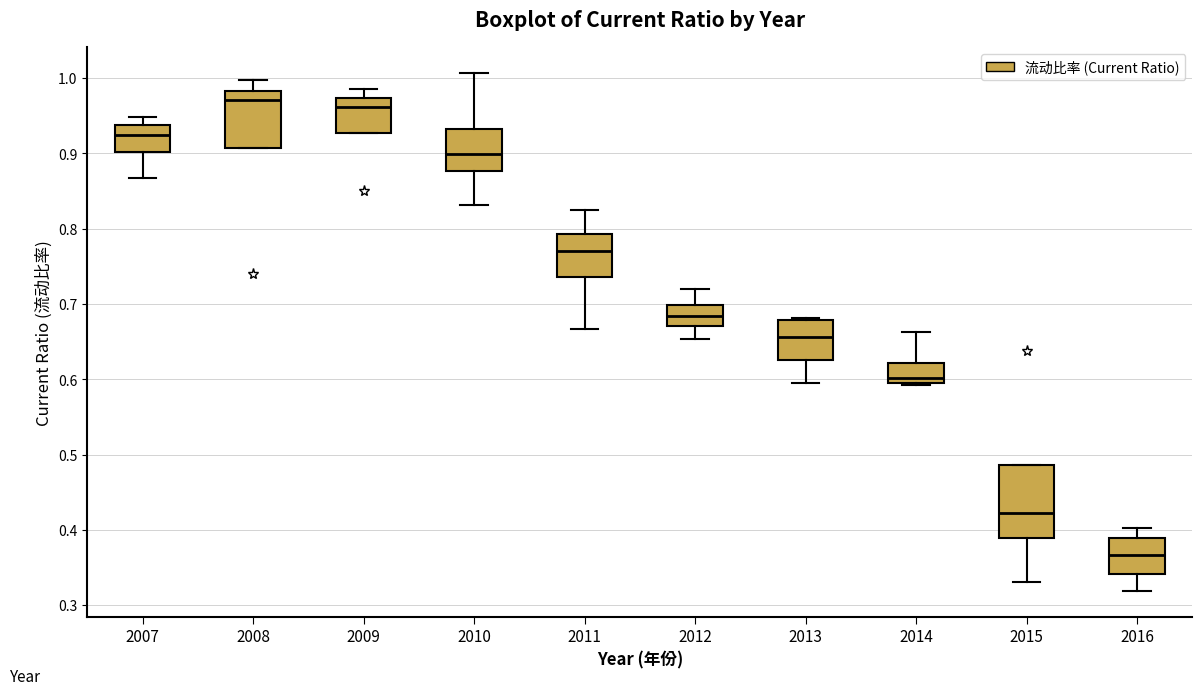

Comparing the boxes themselves (not the whiskers), which one is the tallest?

2015